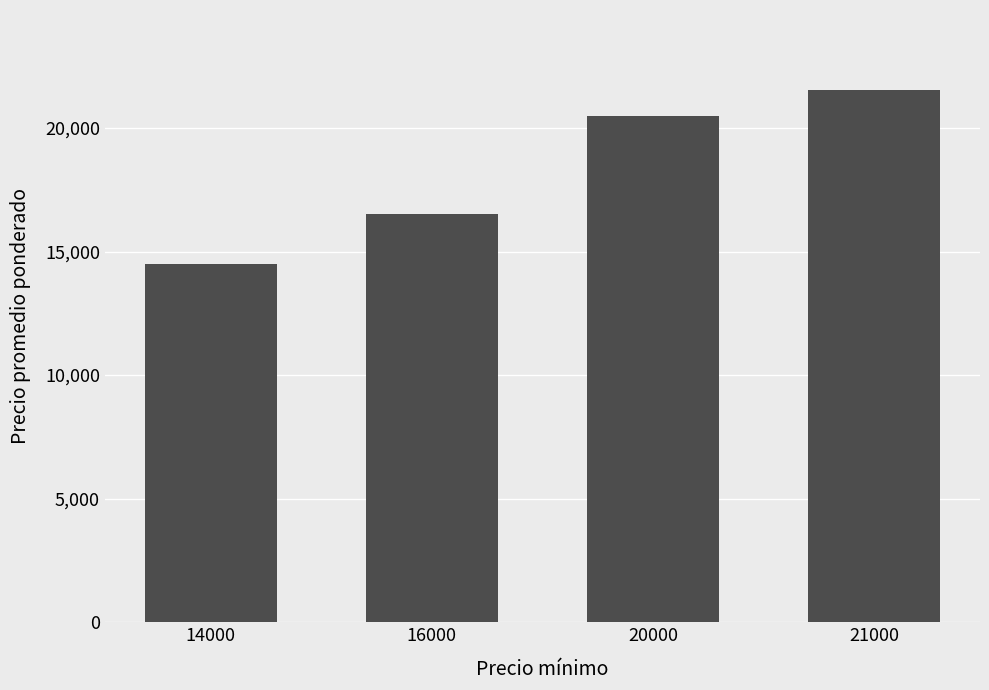

List the labels in order of value, largest first.

21000, 20000, 16000, 14000